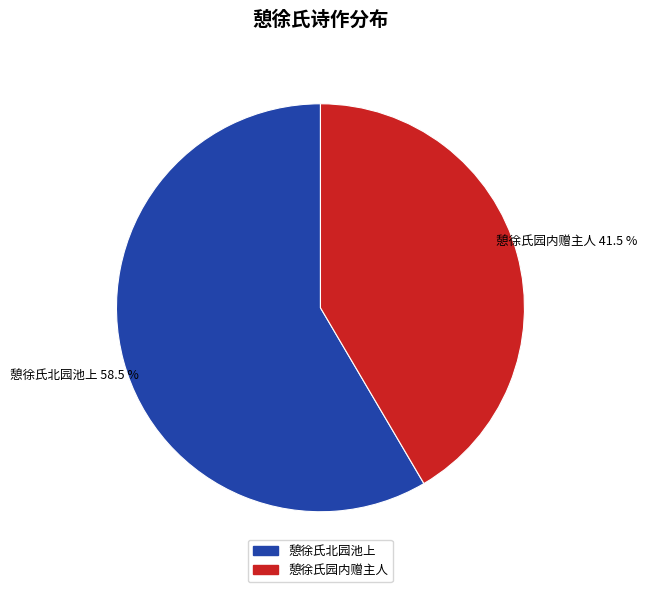

Is there a majority slice in this chart?

Yes